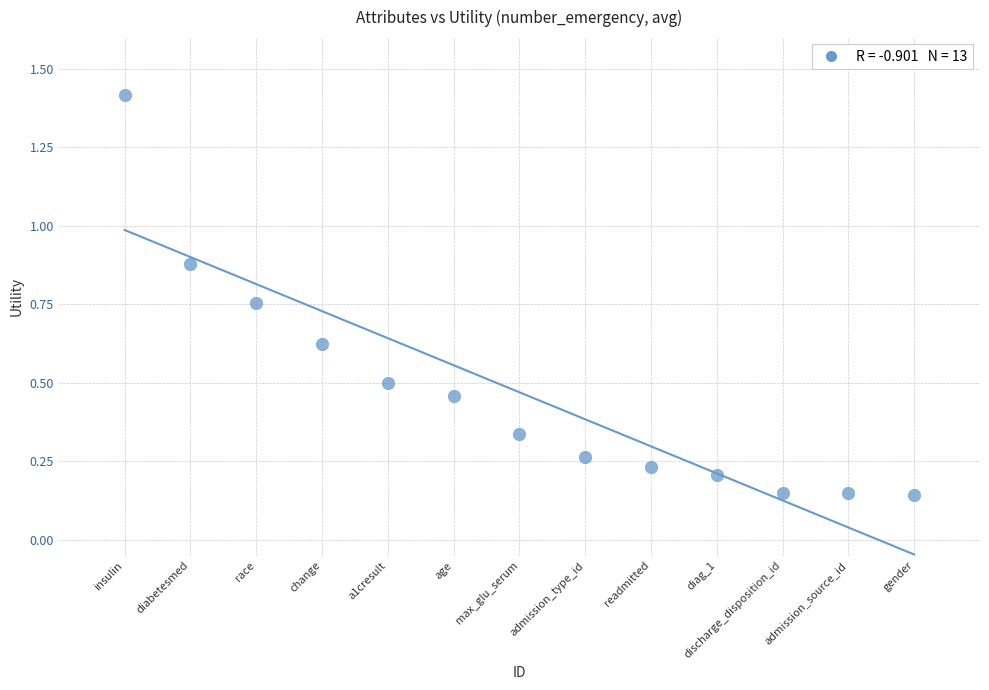

What is the range of X values (max minus min)?

12.0